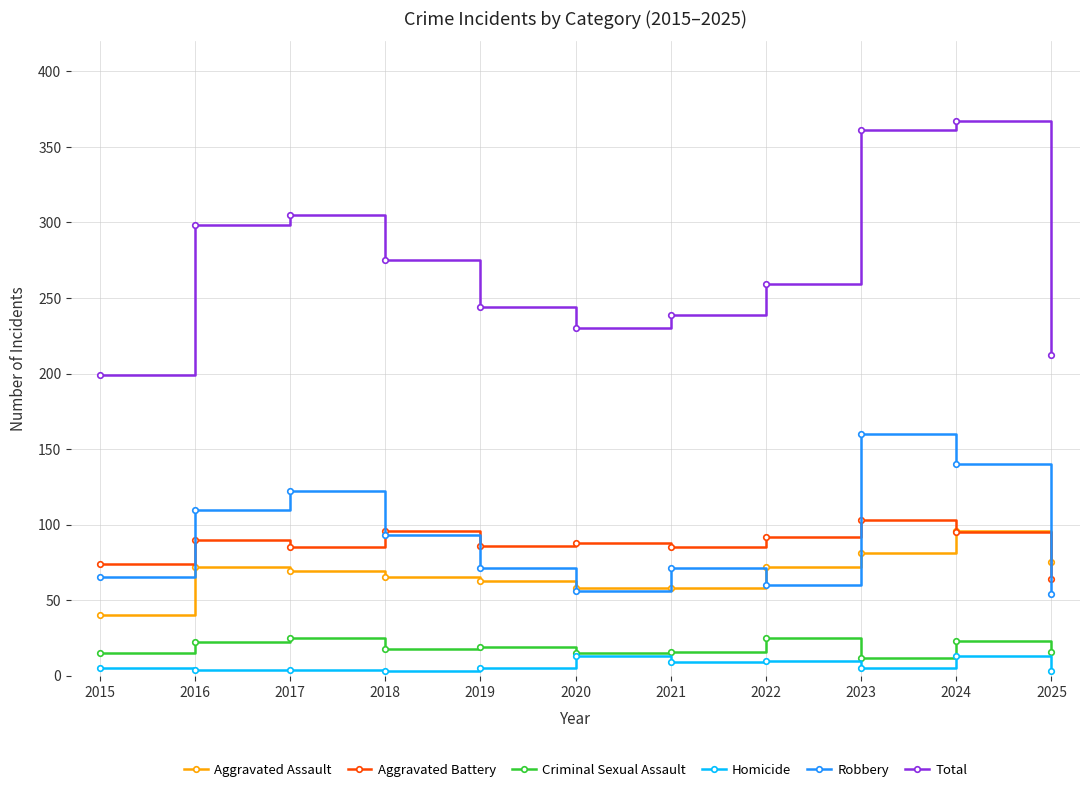

At how many categories does at least one series exceed 113?

11